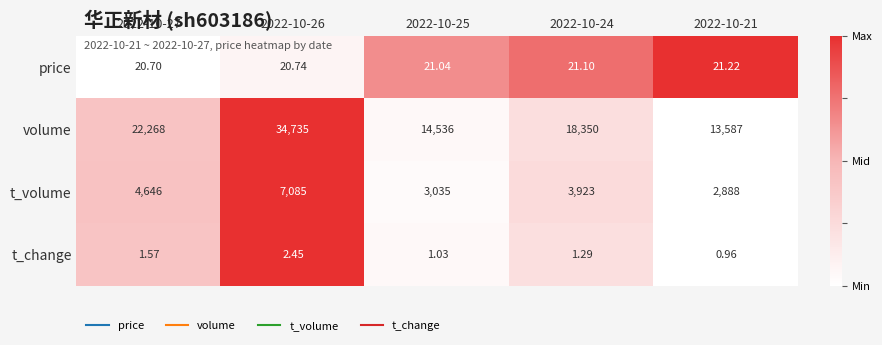

Which series has the widest spread of values?

volume